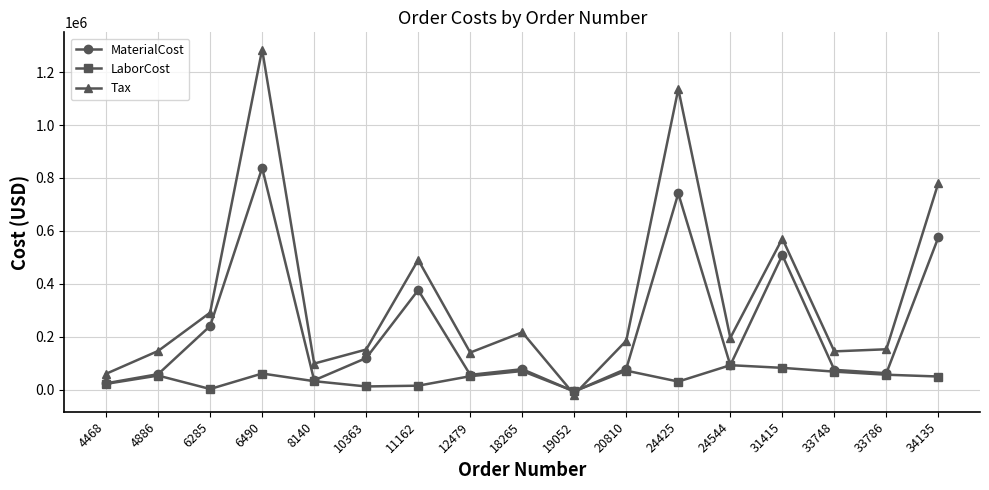

What is the value of the LaborCost point at the 5th from the left?

31977.0